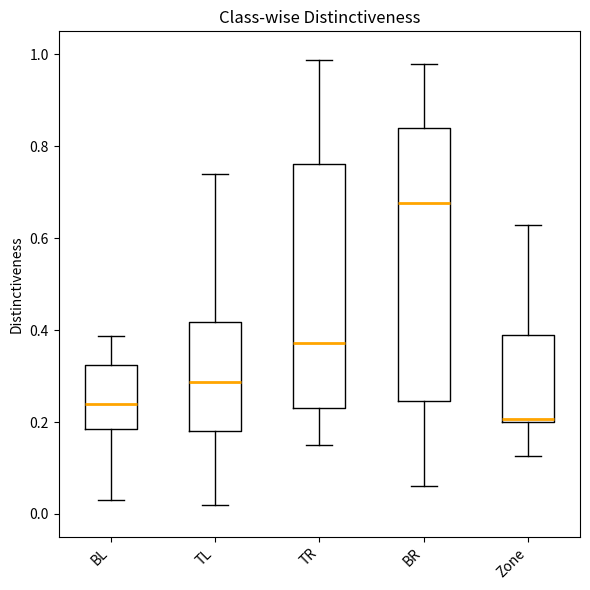

Reading left to right, read every box against the y-axis: the position of its median line, the range the box covers, and the ends of its whiskers. The values are not printed on the chart, so give them approximately, as read against the axis.

BL: median 0.24, box 0.18 to 0.32, whiskers 0.04 to 0.38
TL: median 0.28, box 0.18 to 0.42, whiskers 0.02 to 0.74
TR: median 0.38, box 0.24 to 0.76, whiskers 0.16 to 0.98
BR: median 0.68, box 0.24 to 0.84, whiskers 0.06 to 0.98
Zone: median 0.20, box 0.20 to 0.38, whiskers 0.12 to 0.62